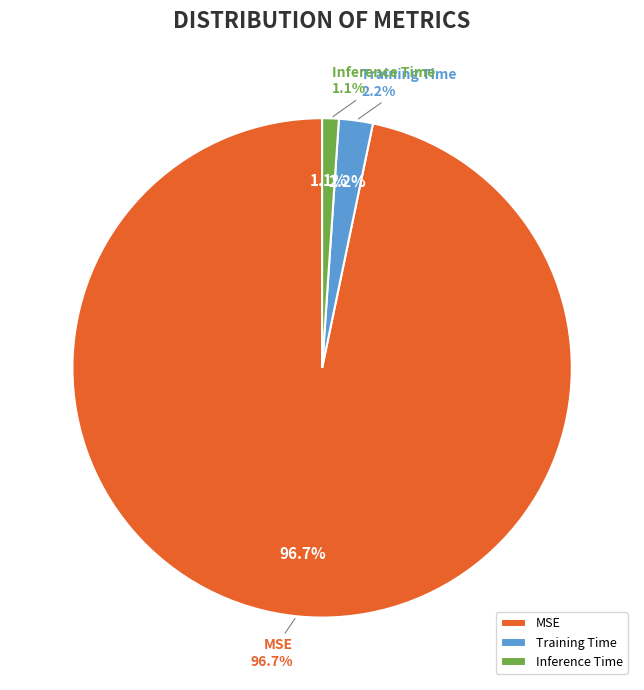

Is there any slice that represents more than half of the pie?

Yes